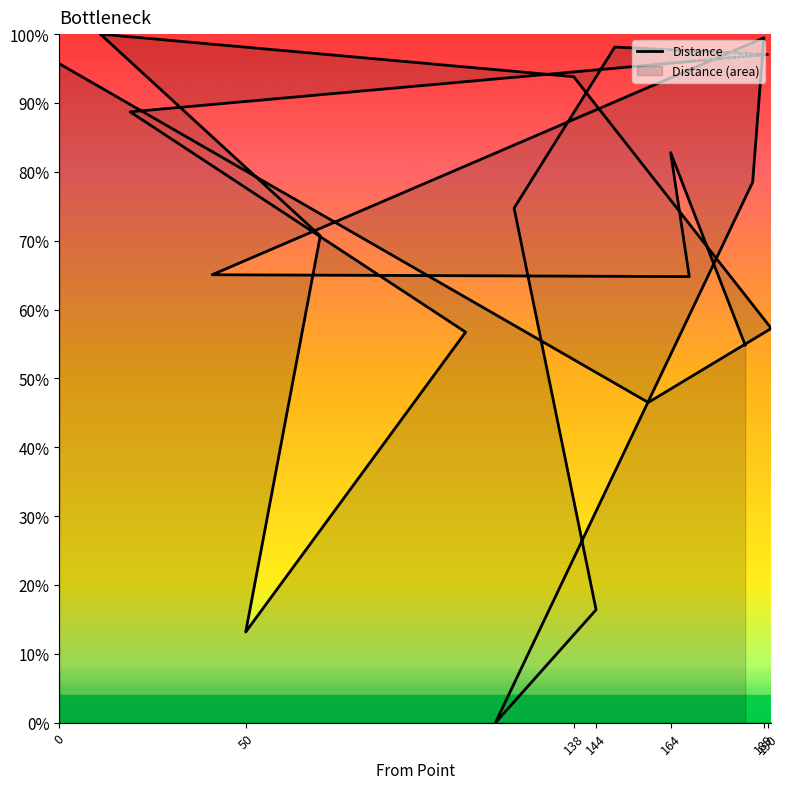

What is the average value?

0.7